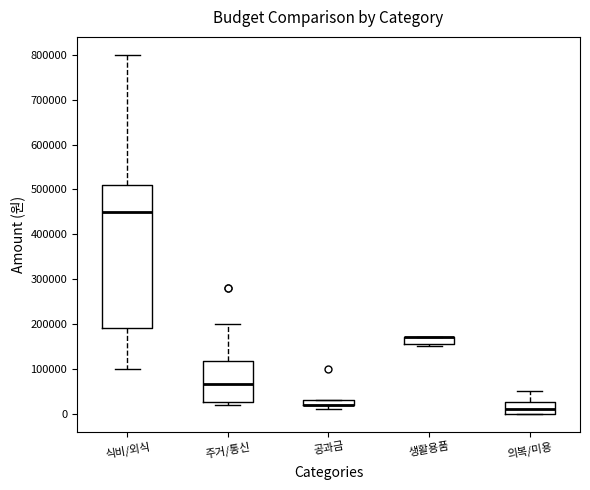

Which box is the tallest, from its lower edge to its upper edge?

식비/외식